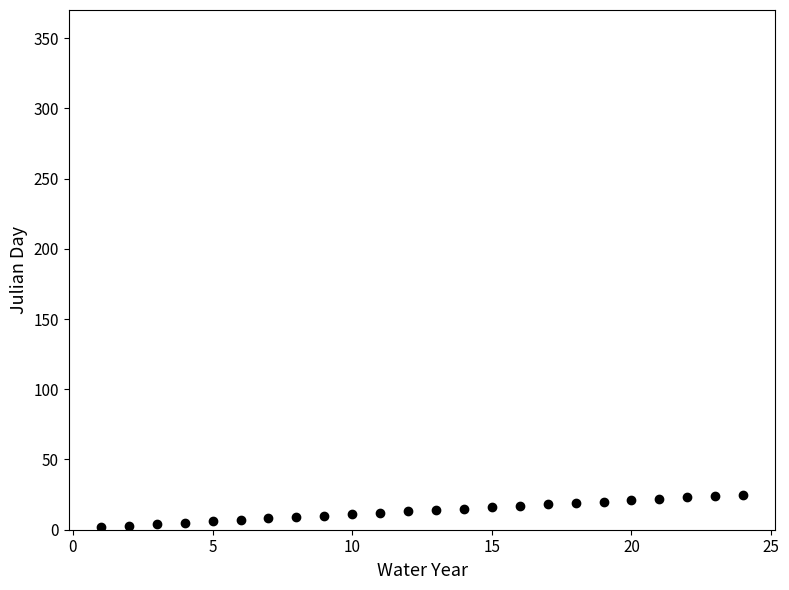

What is the range of Y values (max minus min)?

23